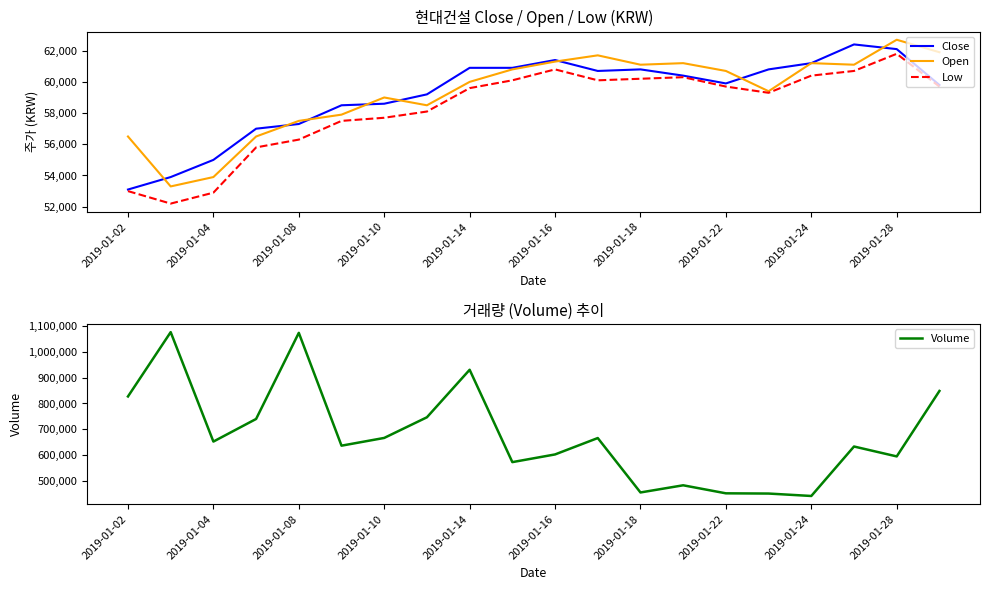

After their last crossing, which series has the higher values: Close or Open?

Open